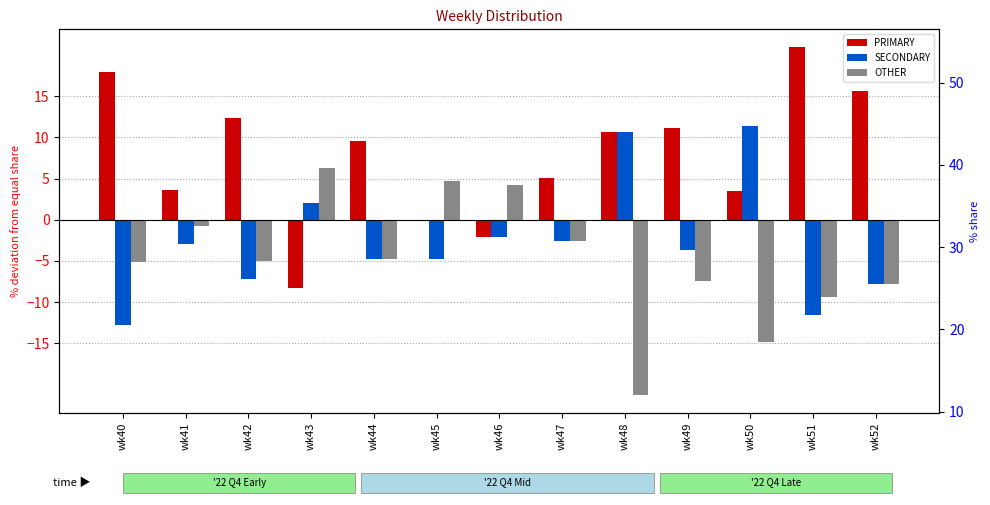

What is the sum of the SECONDARY values at wk51 and wk44?

-16.4